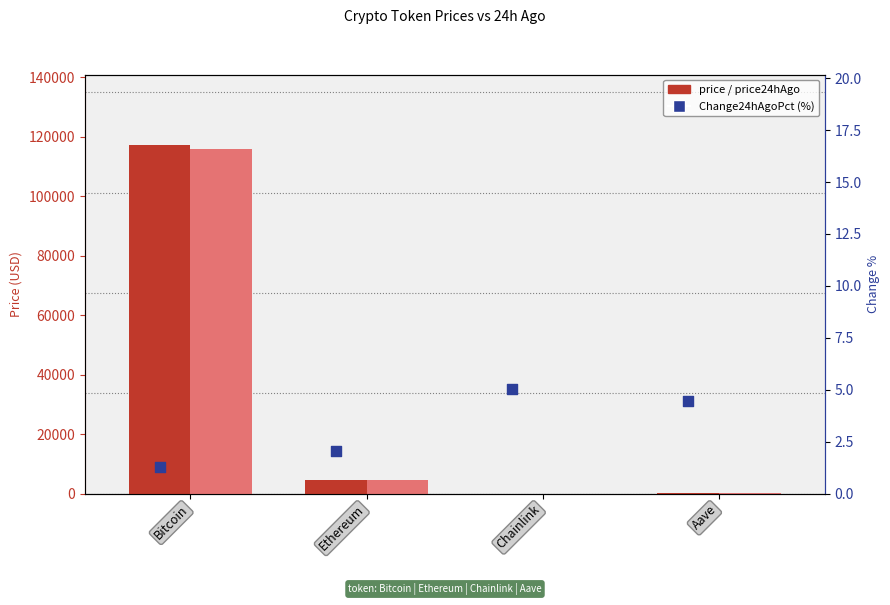

What are all the series names shown in the legend?

price, price24hAgo, Change24hAgoPct (%)